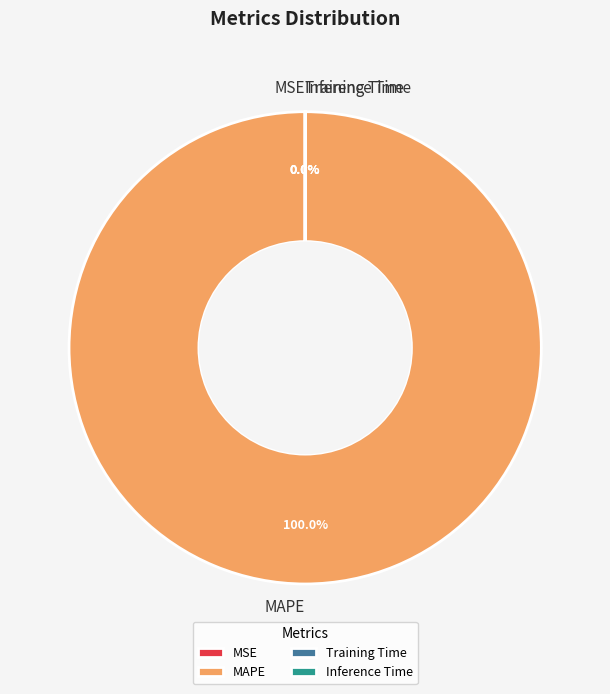

To the nearest percent, what is the average slice percentage?

25%